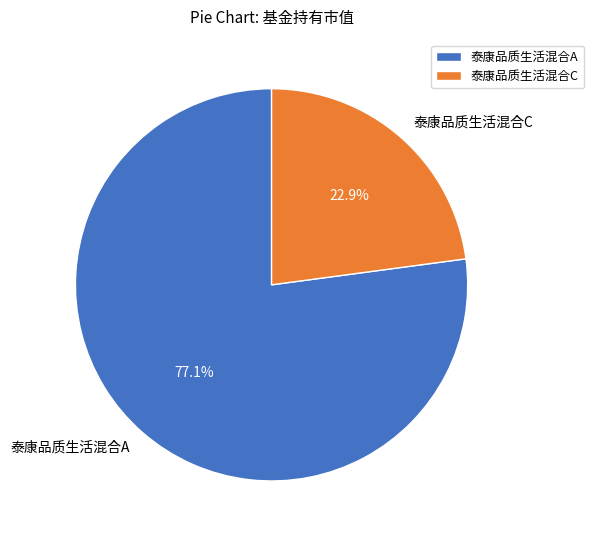

Rank the categories by value from lowest to highest.

泰康品质生活混合C, 泰康品质生活混合A